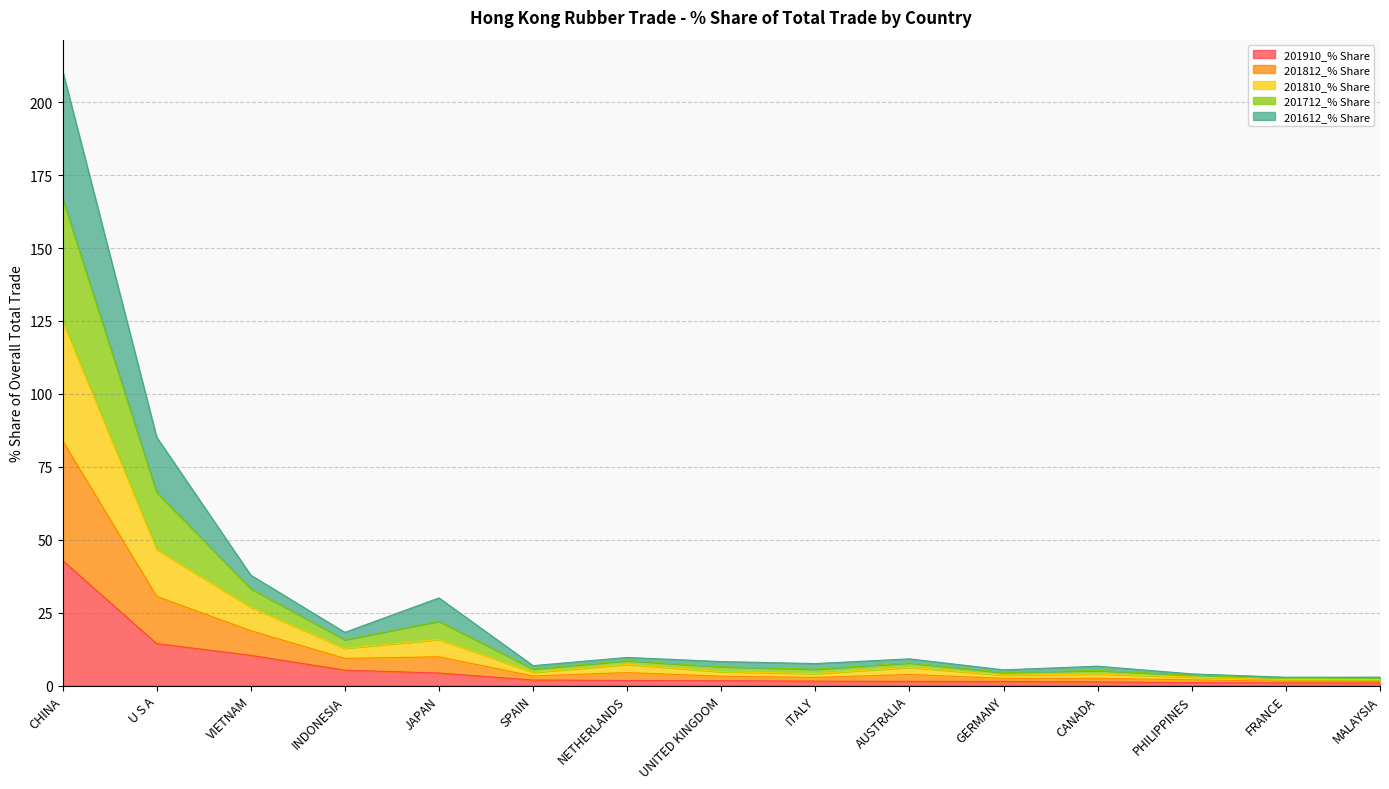

Which label corresponds to the smallest value in the chart?

MALAYSIA